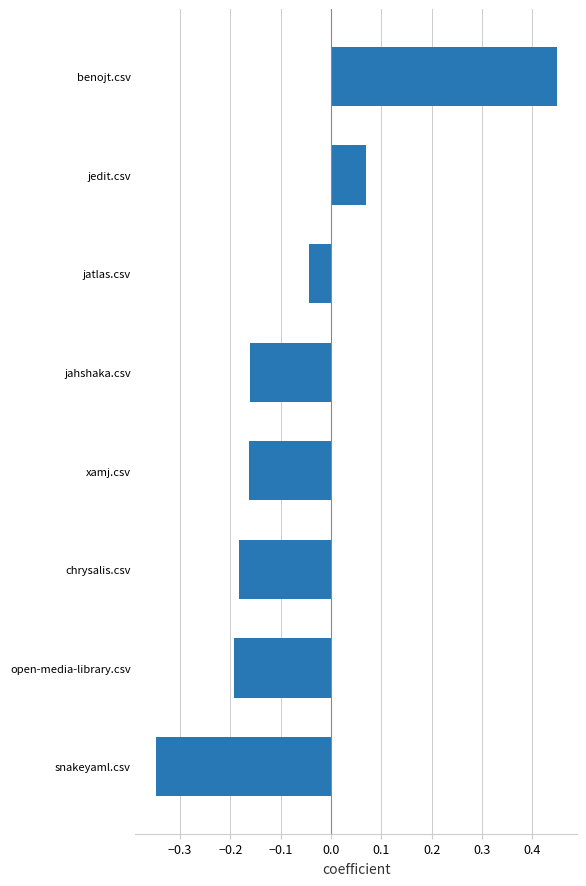

Which has a higher value, xamj.csv or chrysalis.csv?

xamj.csv